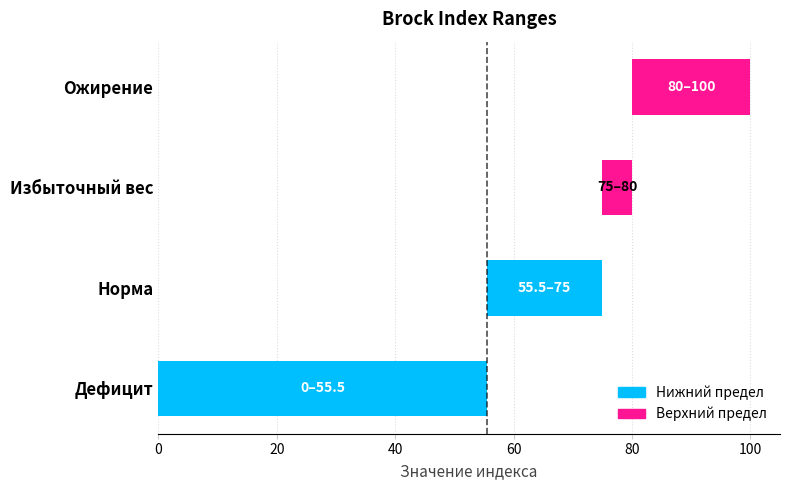

What are all the series names shown in the legend?

Нижний предел, Верхний предел